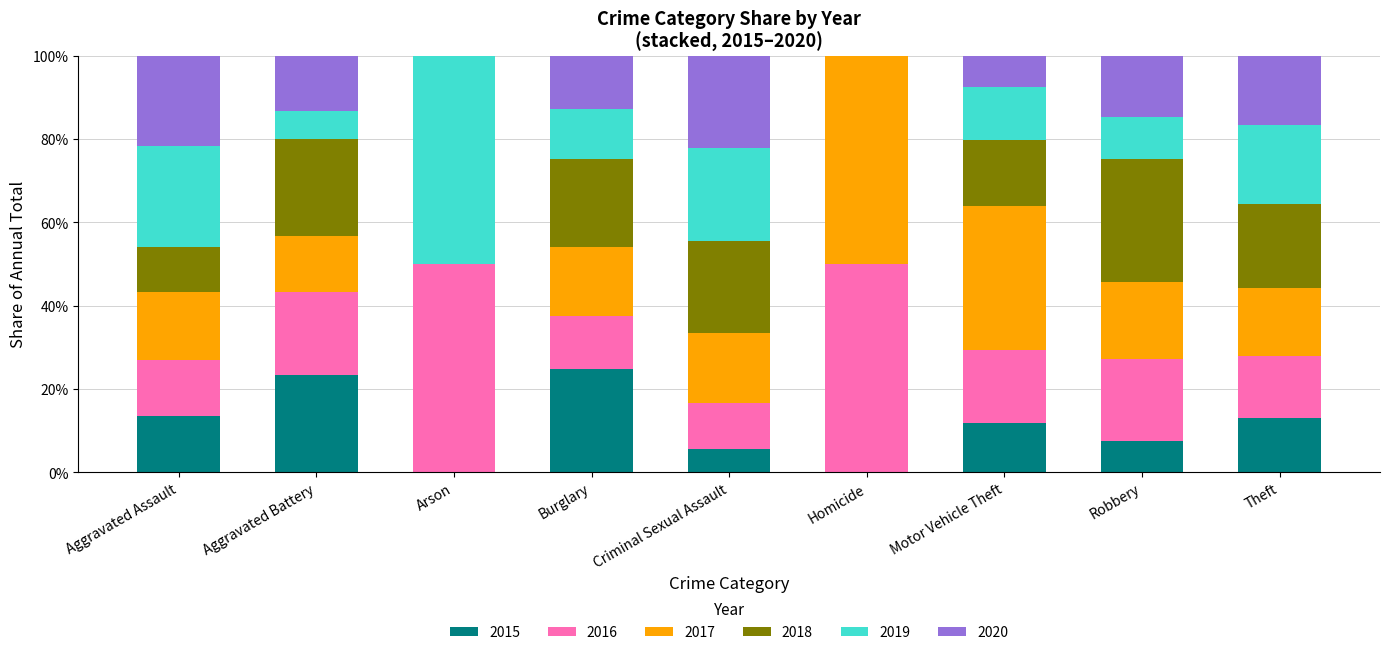

What is the total value across all series at Burglary?

100.0